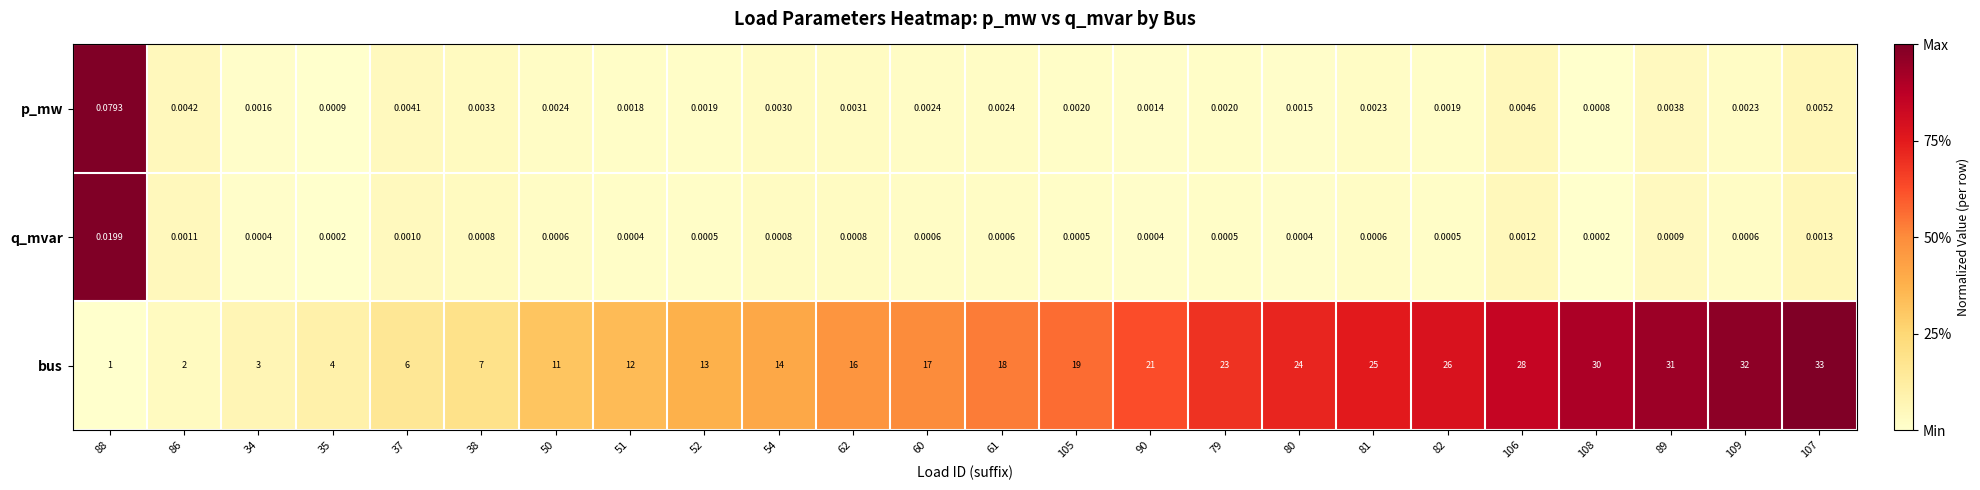

Between 34 and 35, which series saw the biggest shift?

bus